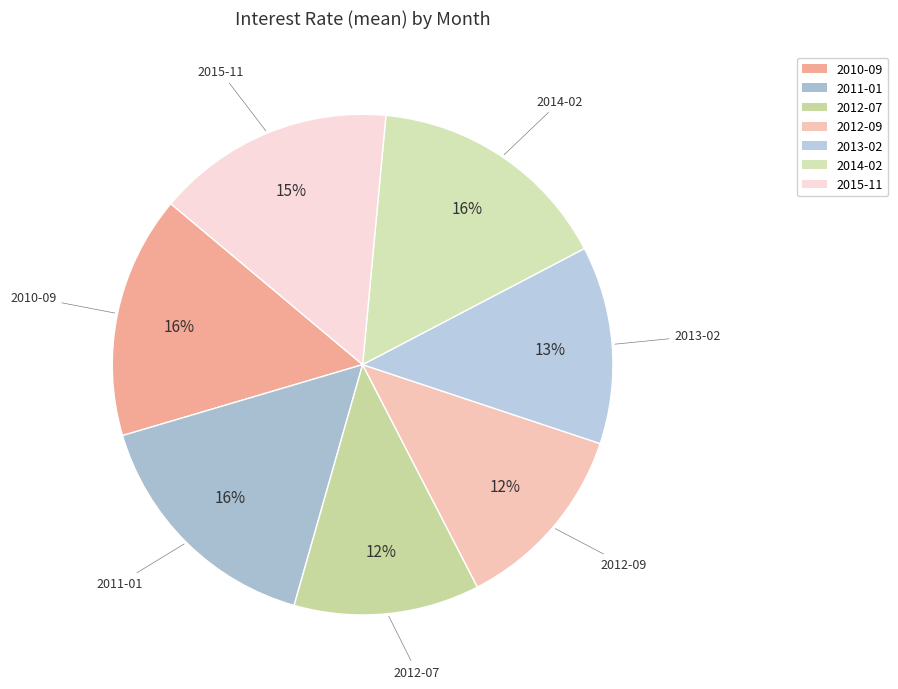

Does any single category account for the majority?

No